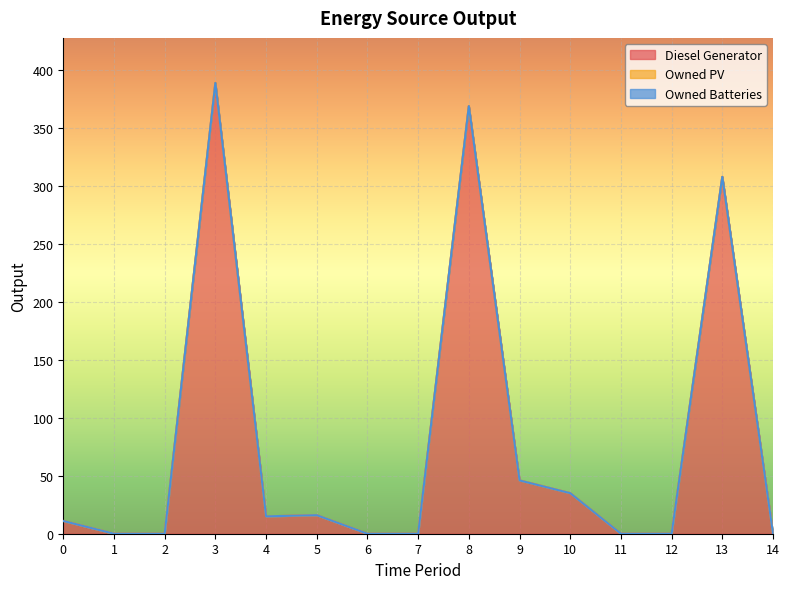

What is the sum of all Diesel Generator values?

1189